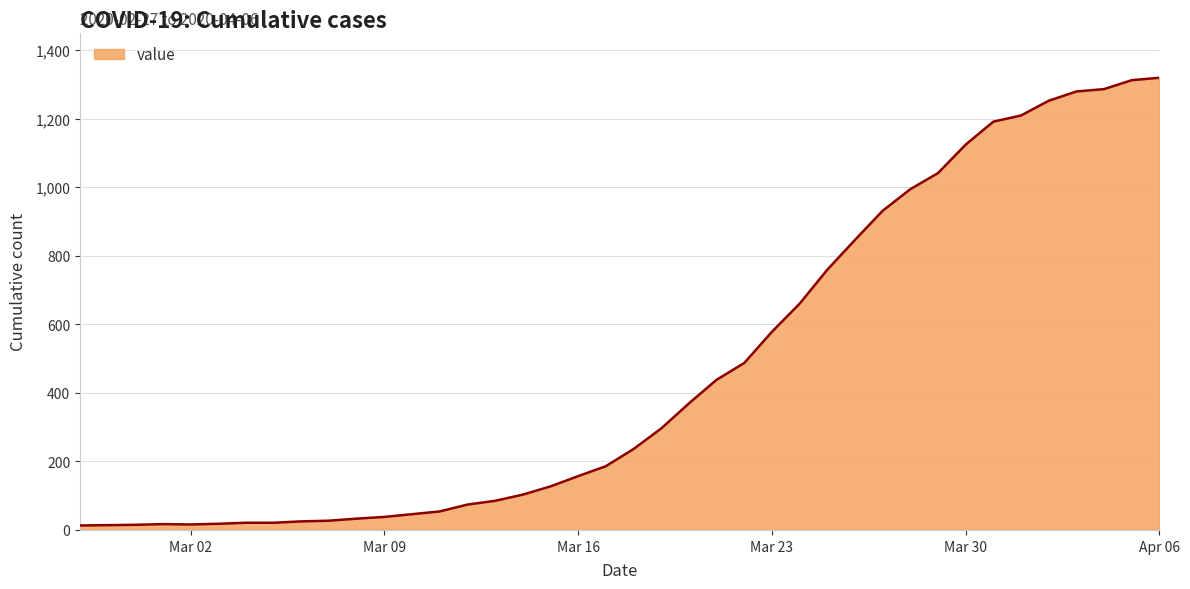

What is the maximum value shown in the chart?

1319